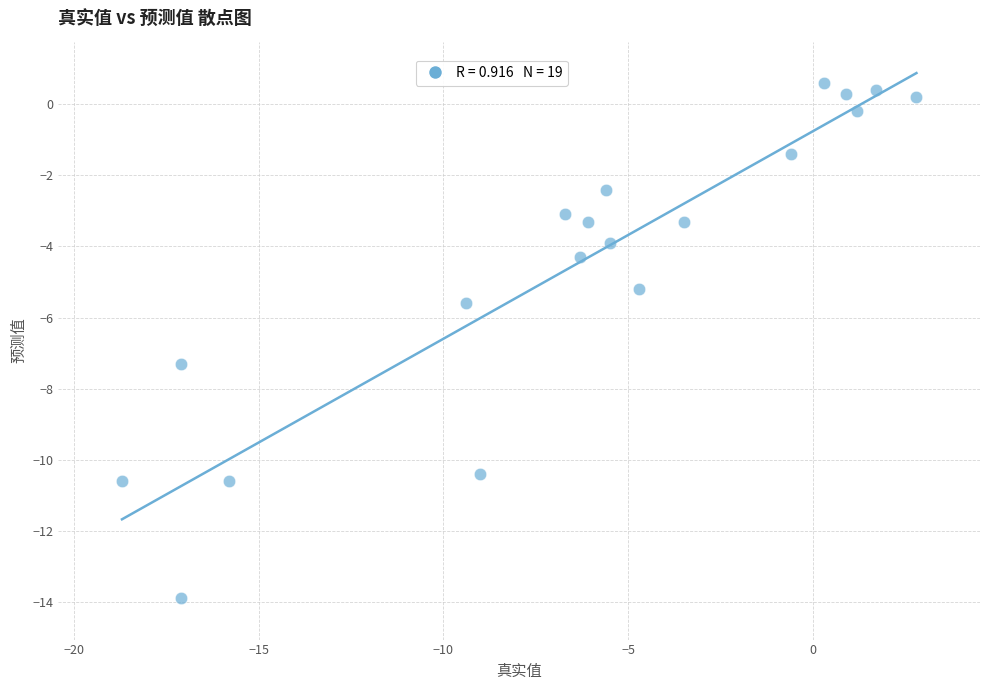

What Y value in the scatter plot is closest to -6?

-5.6